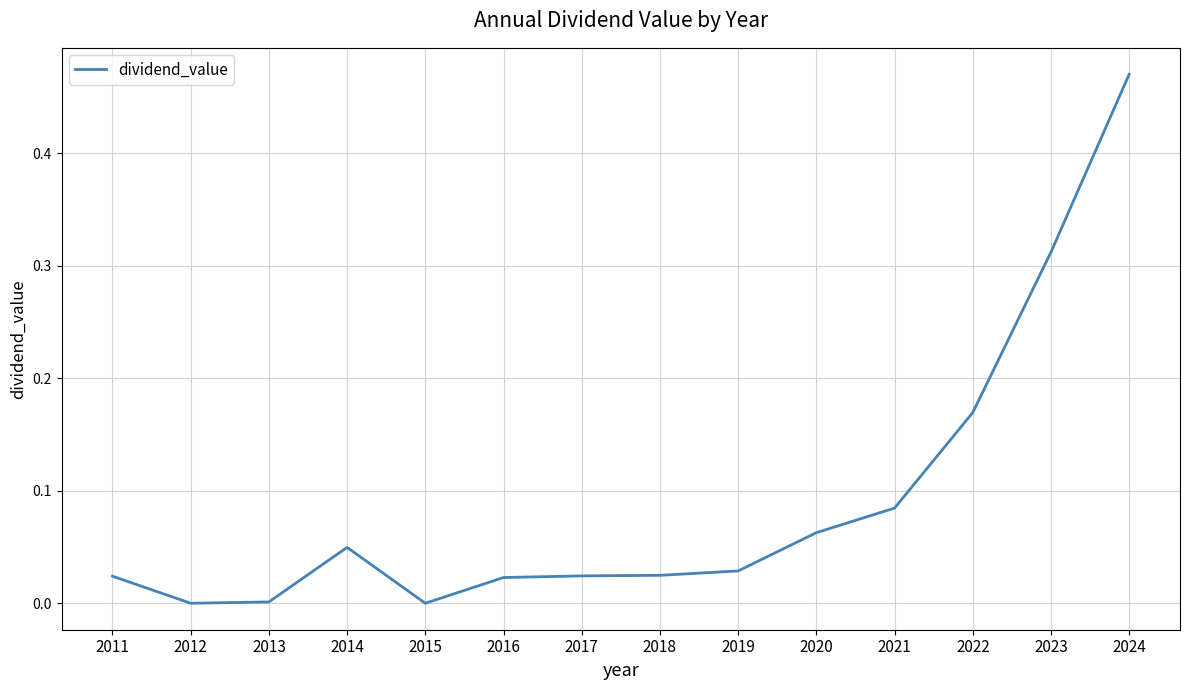

Between 2019 and 2012, which is larger?

2019